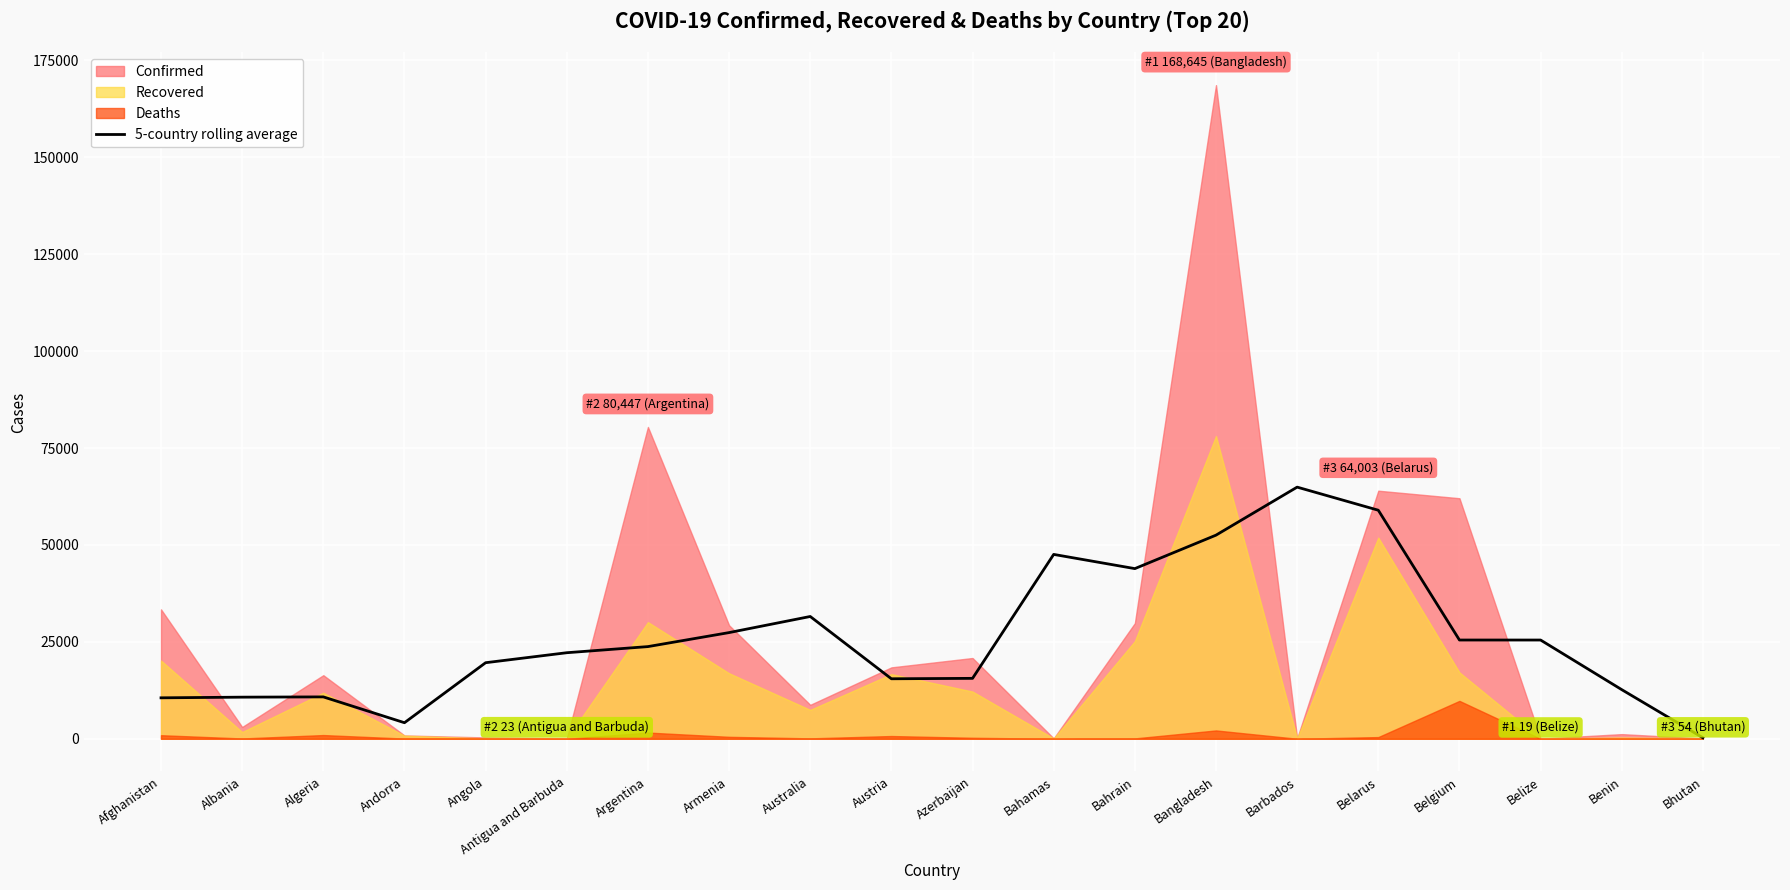

At which category does the data reach its first local valley?

Andorra